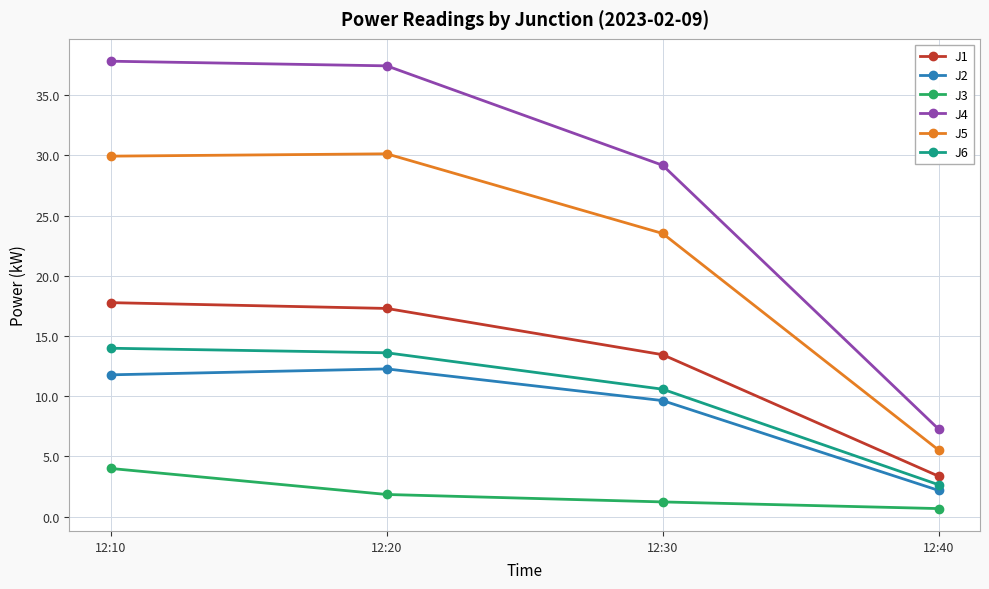

What is the sum of the J5 values at 12:10 and 12:20?

60.1